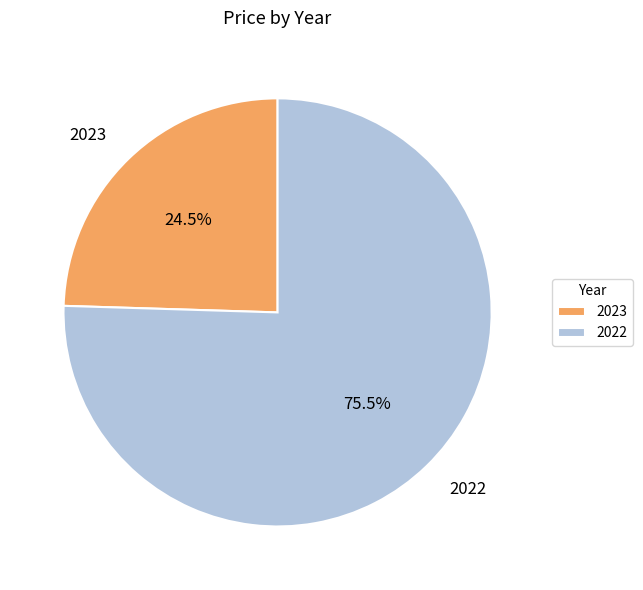

What is the largest slice in the pie chart?

2022